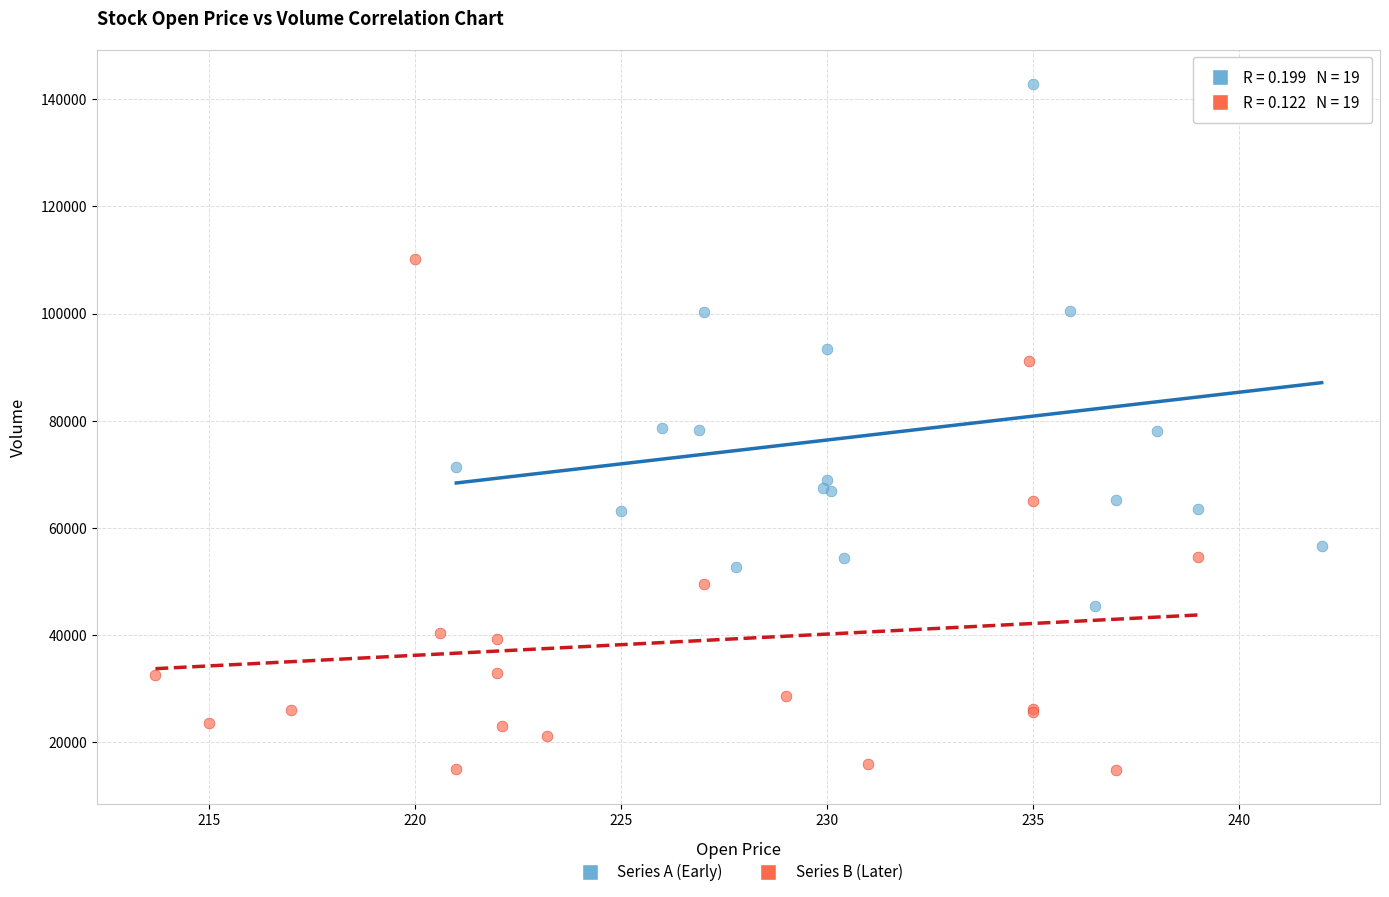

Which series reaches the minimum Y coordinate?

Series B (Later)